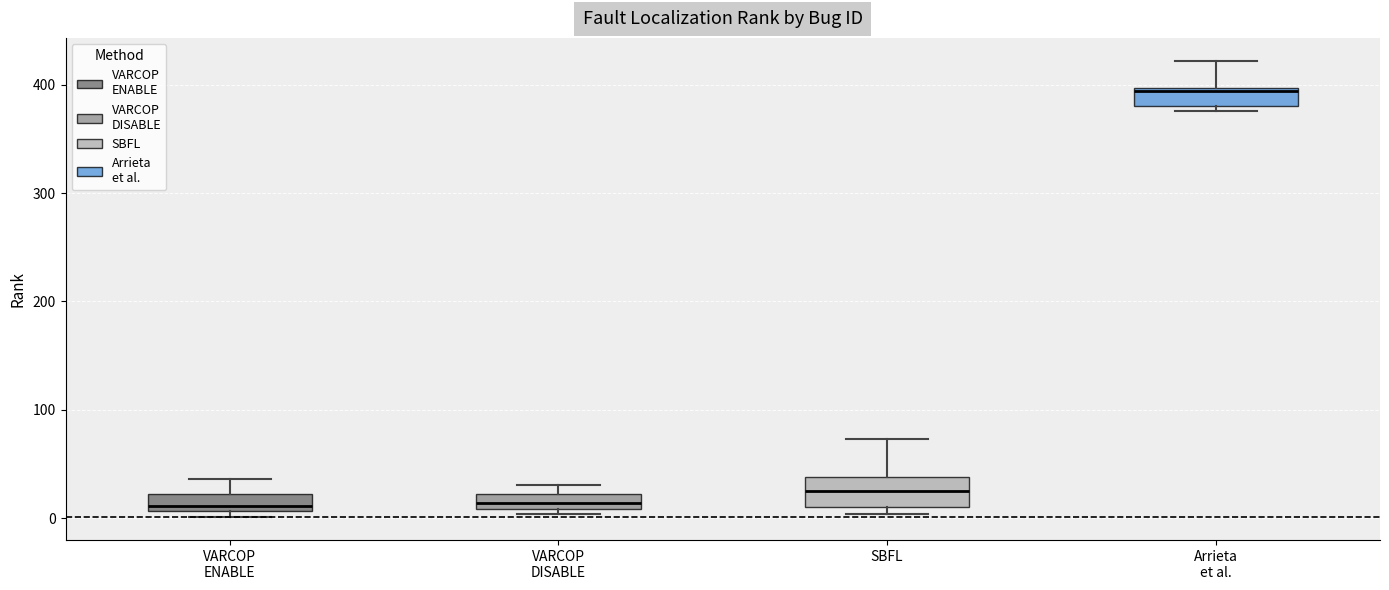

Where is the lower edge of the box for VARCOP ENABLE on the y-axis? The values are not printed on the chart, so give them approximately, as read against the axis.

10